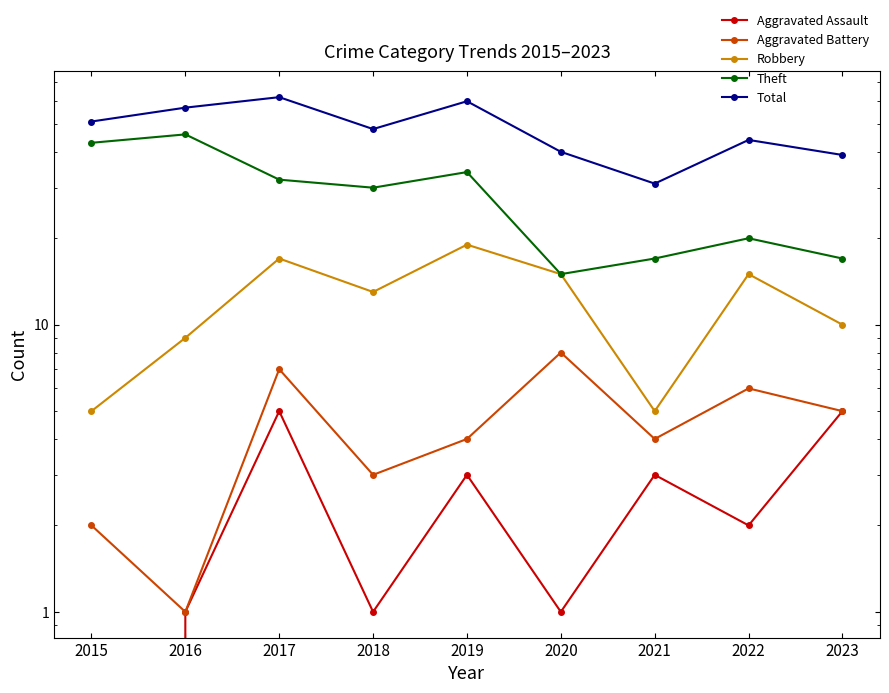

True or false: Total has more than 0 interior local peaks.

True